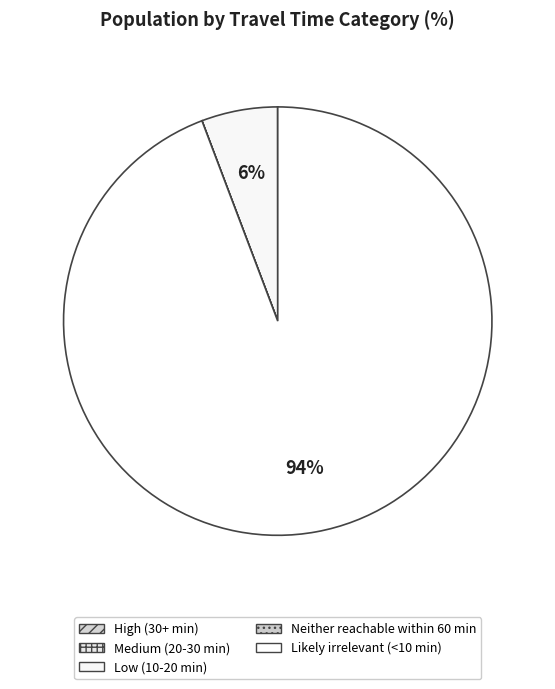

Between High (30+ min) and Neither reachable within 60 min, which is larger?

High (30+ min)